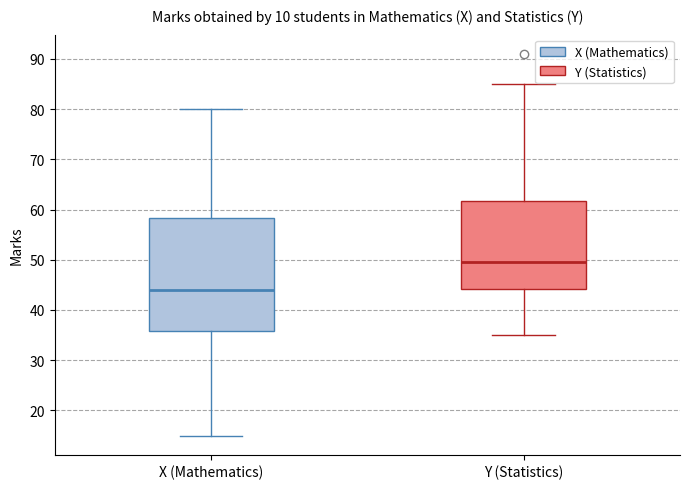

Where is the lower edge of the box for X (Mathematics) on the y-axis? The values are not printed on the chart, so give them approximately, as read against the axis.

36